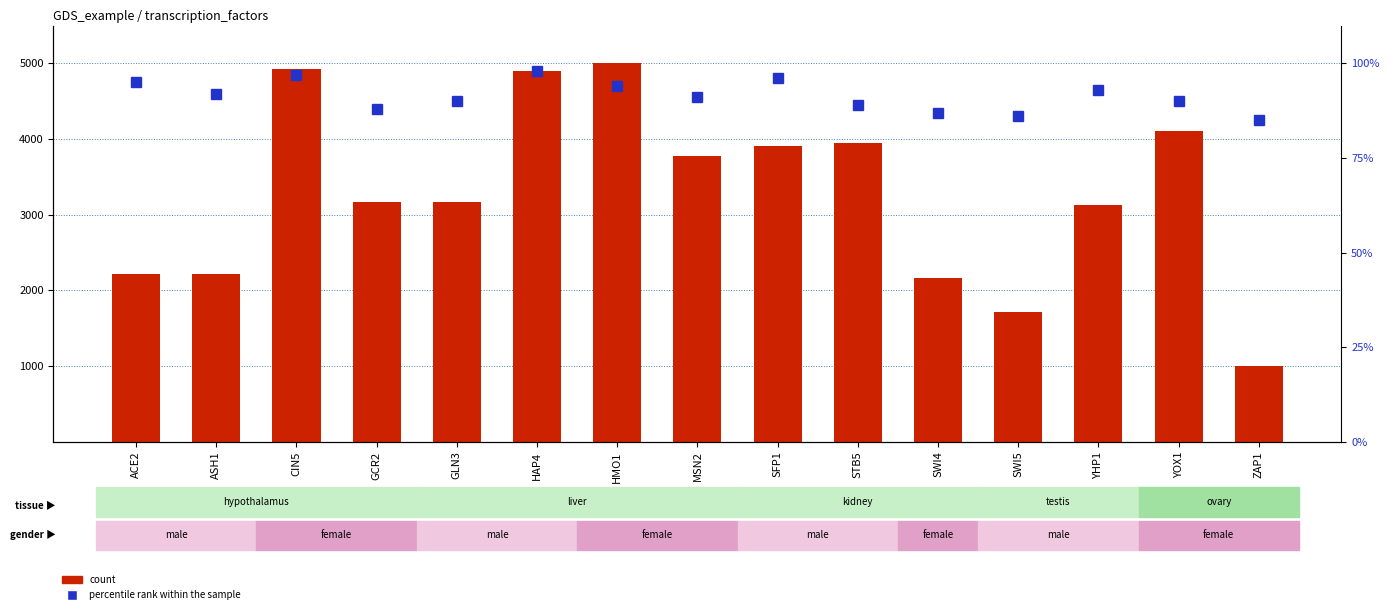

What is the difference between the percentile rank within the sample values at ACE2 and ZAP1?

10.0